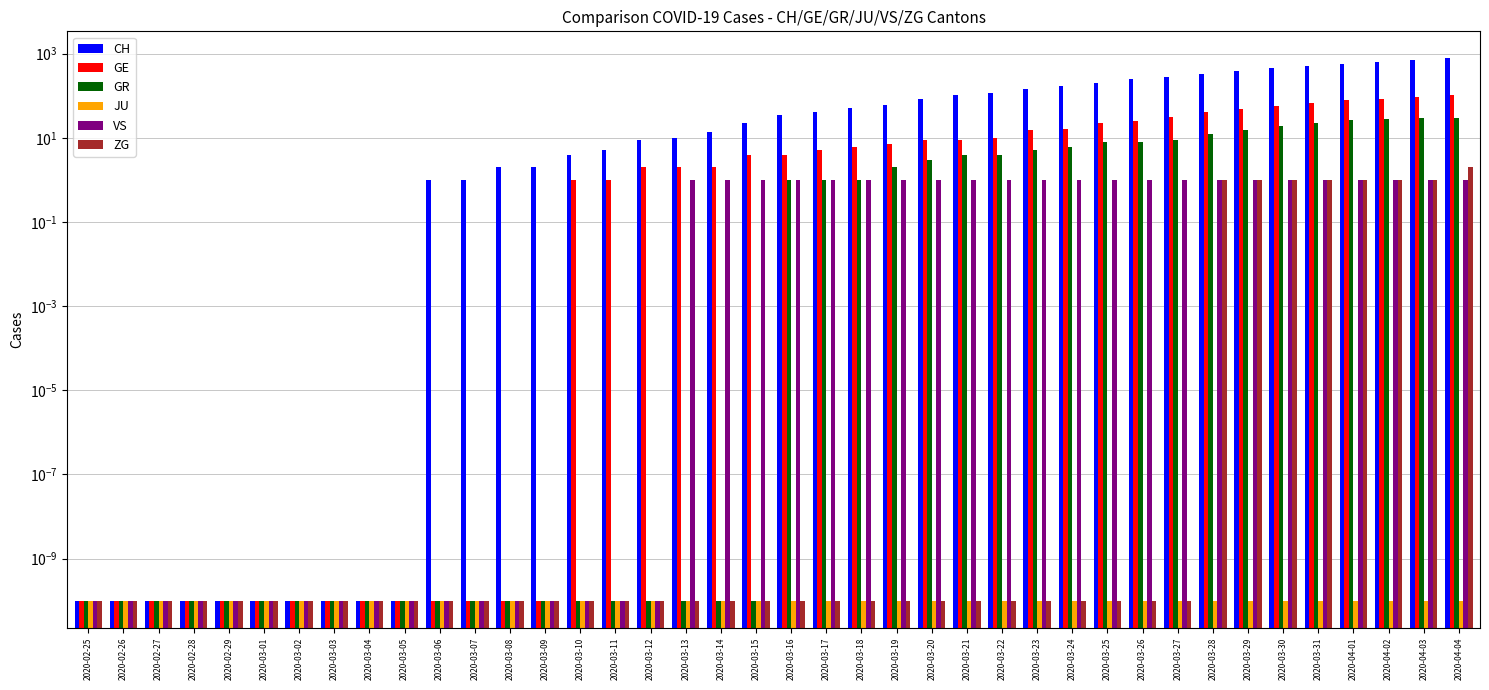

Rank the series at 2020-03-08 from lowest to highest value.

GE, GR, JU, VS, ZG, CH